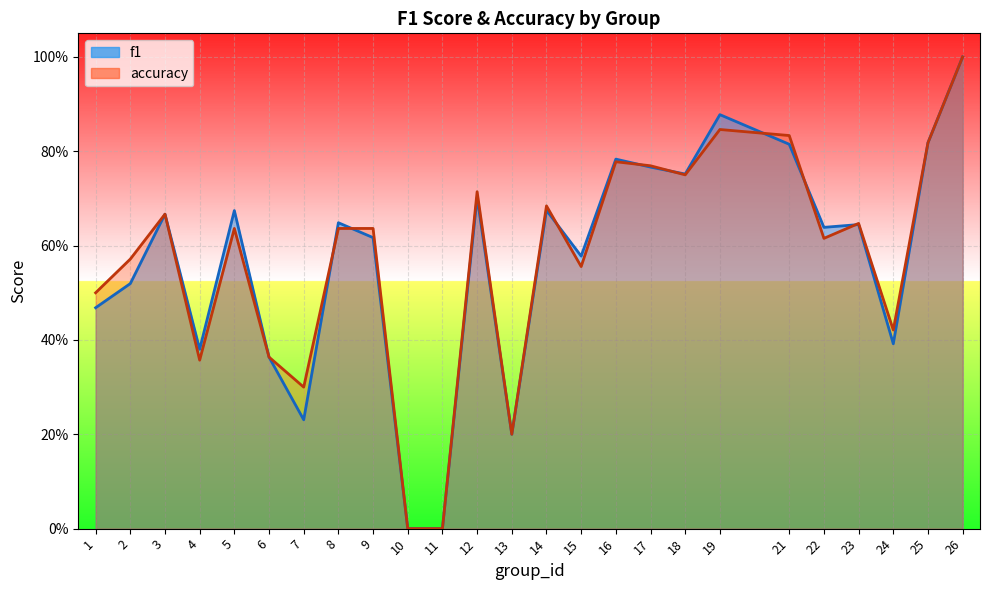

Where is the first local maximum for accuracy?

3